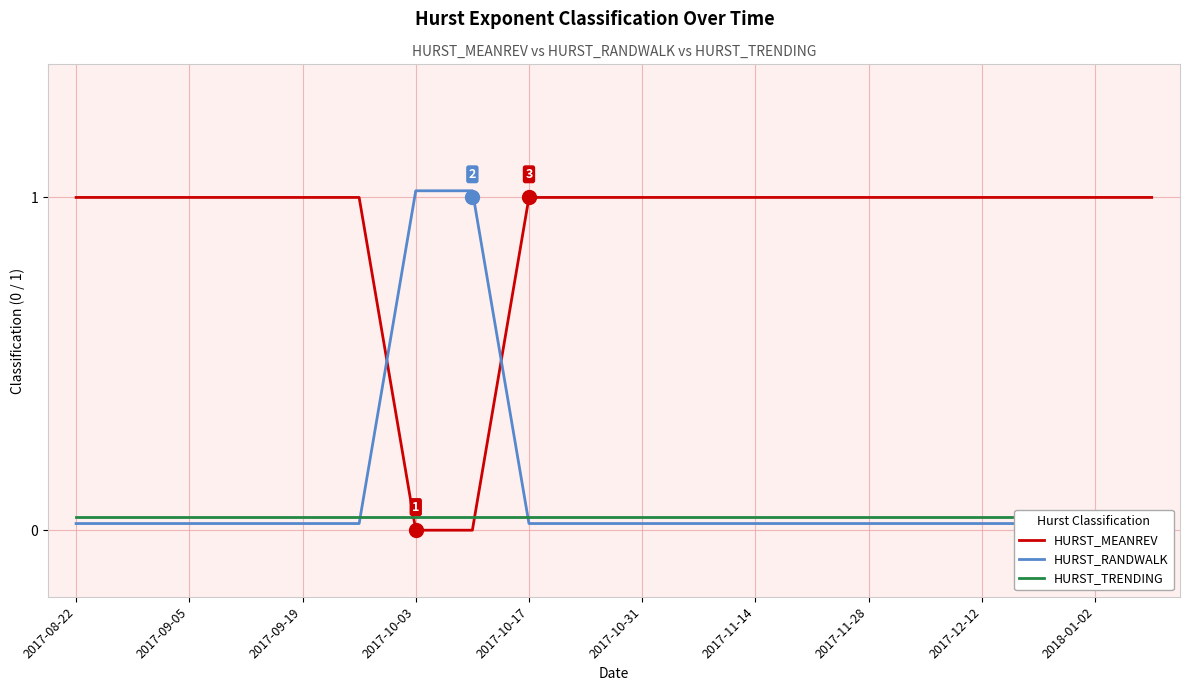

At which category is the sum across all series the highest?

2017-08-22